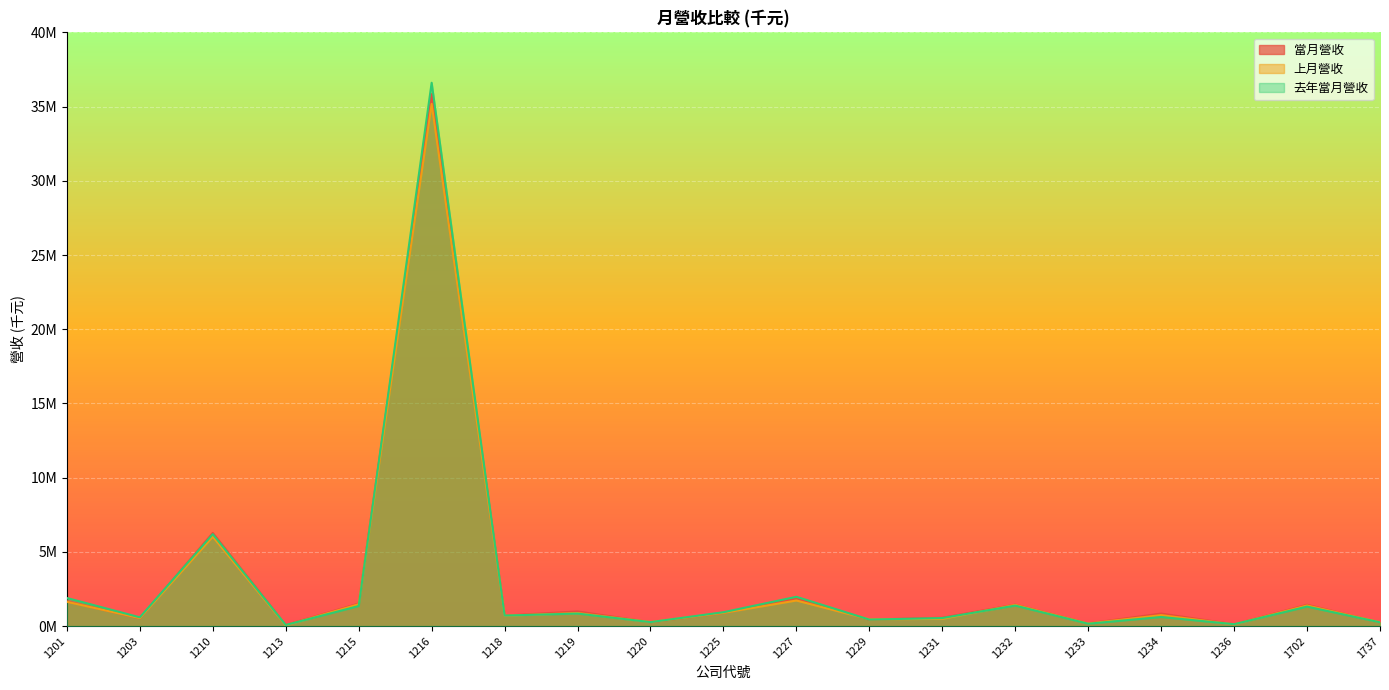

List the series in order of their overall mean, lowest first.

上月營收, 當月營收, 去年當月營收